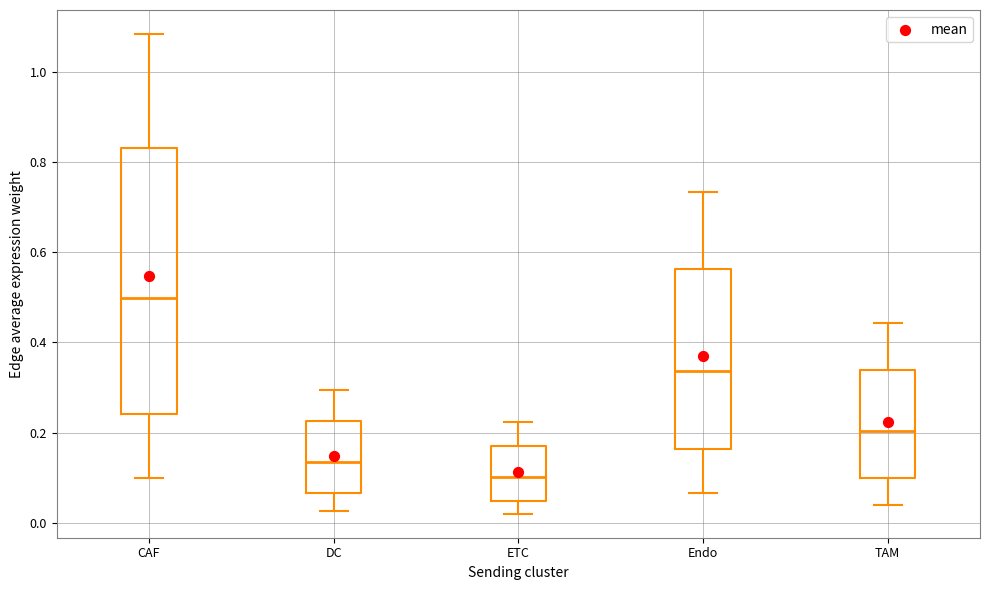

Which box is the tallest, from its lower edge to its upper edge?

CAF